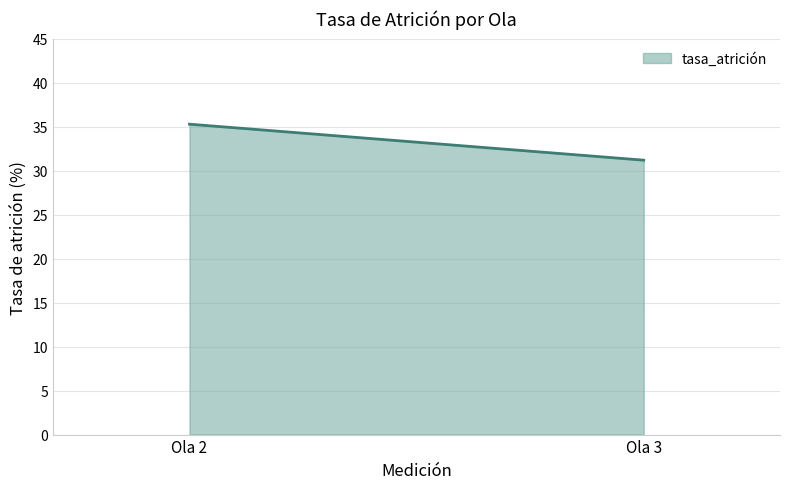

Does the chart display data point markers on the line(s)?

No